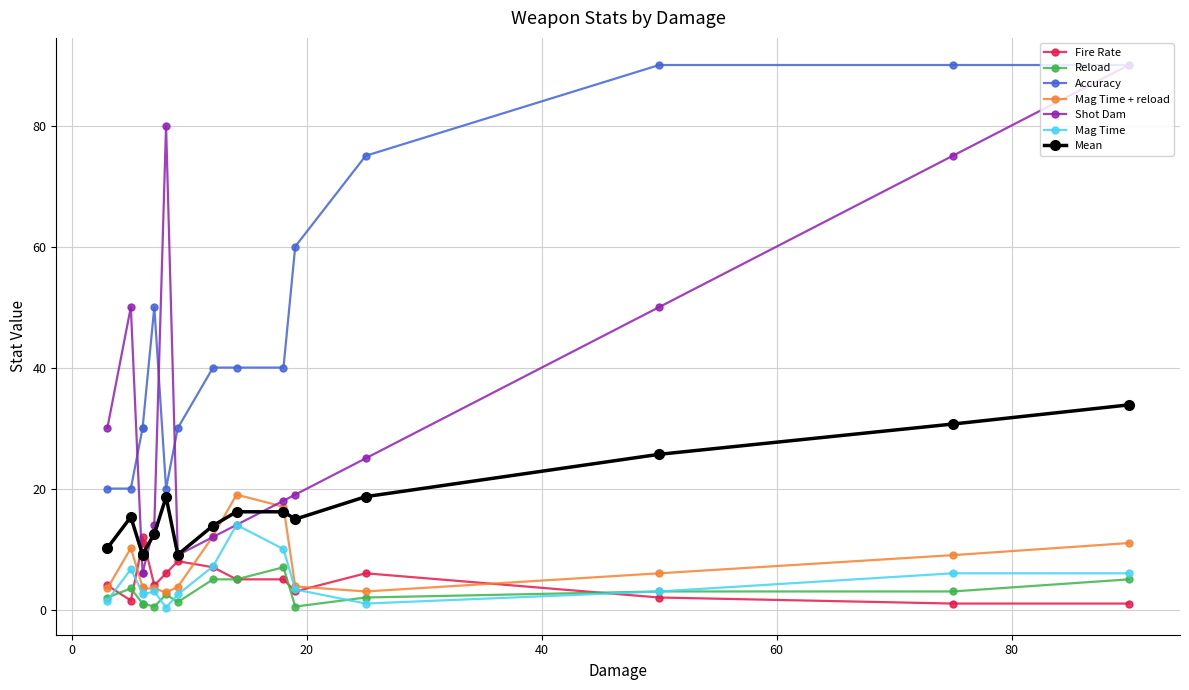

What is the minimum value for Mag Time + reload?

2.8